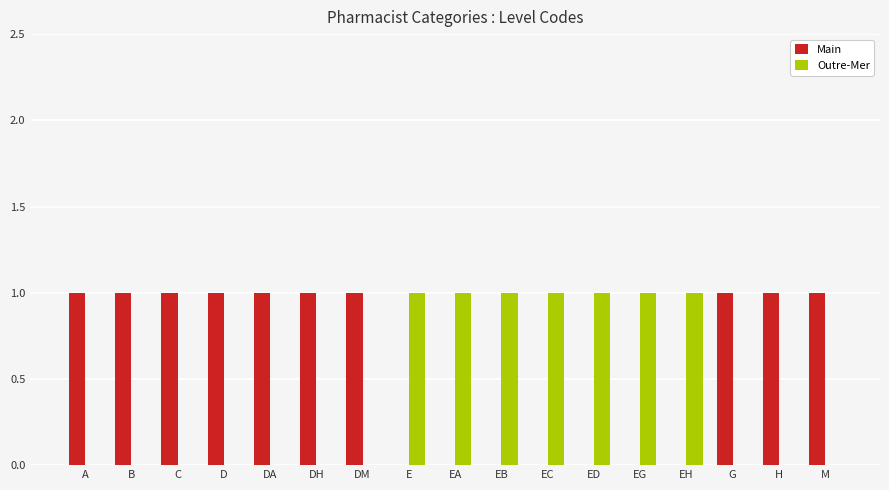

The Main series shows 1 at A. True or false?

True